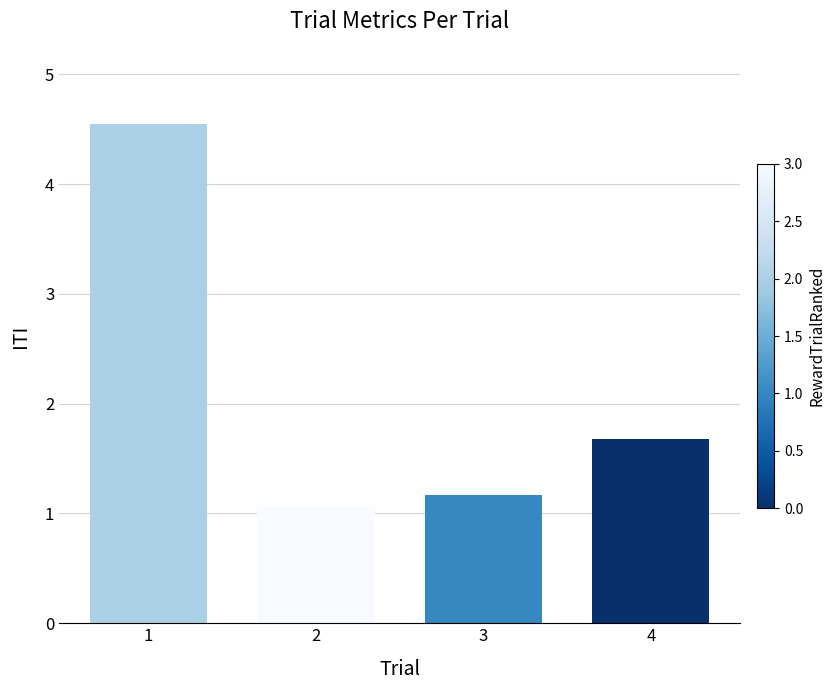

Reading left to right, extract all data points from this chart.

4.5	1.1	1.2	1.7